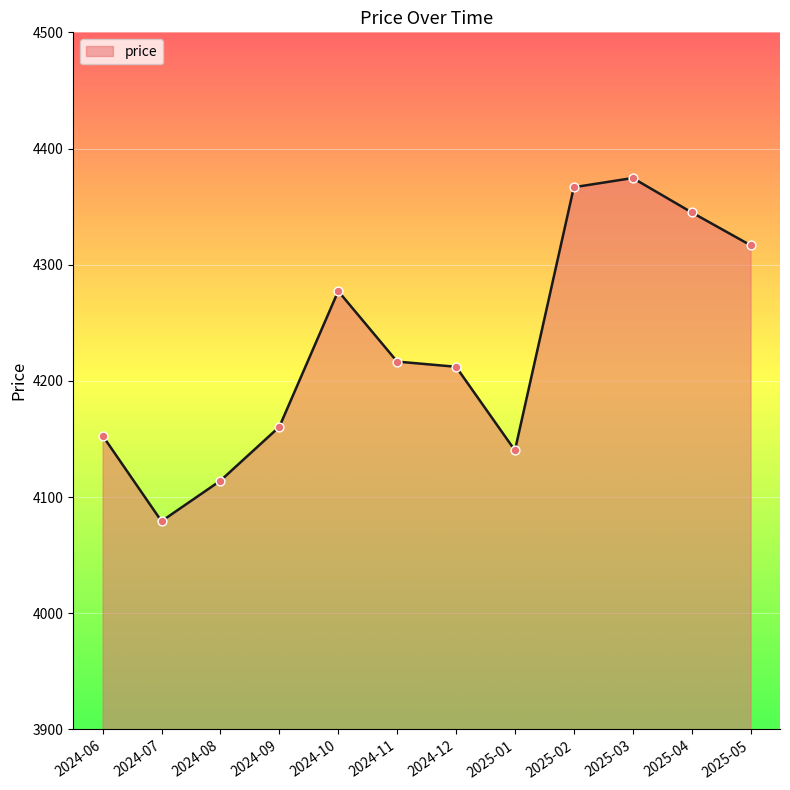

What is the change in value from 2024-06 to 2024-07?

-73.7